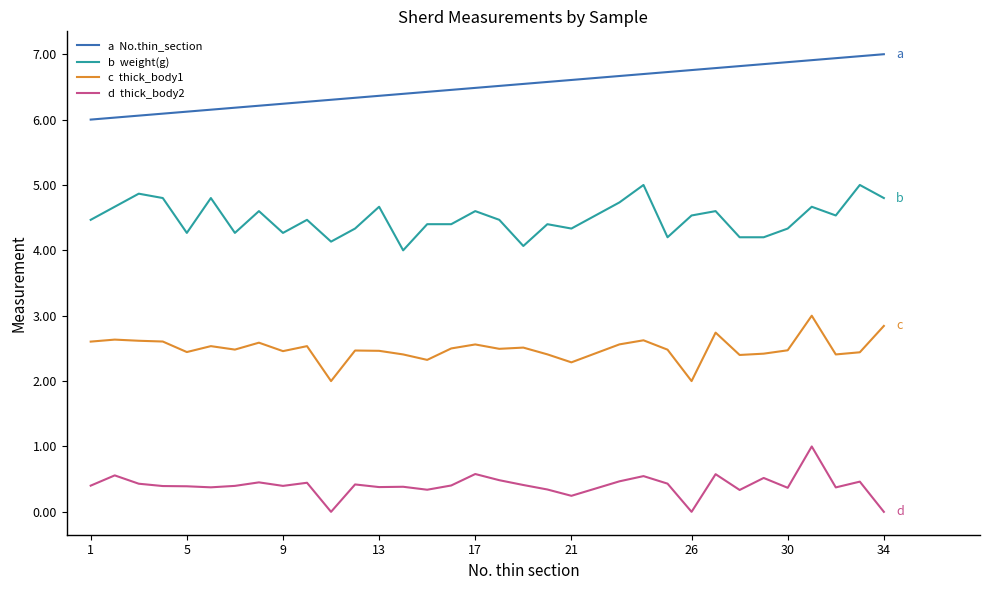

What is the greatest value displayed?

7.0